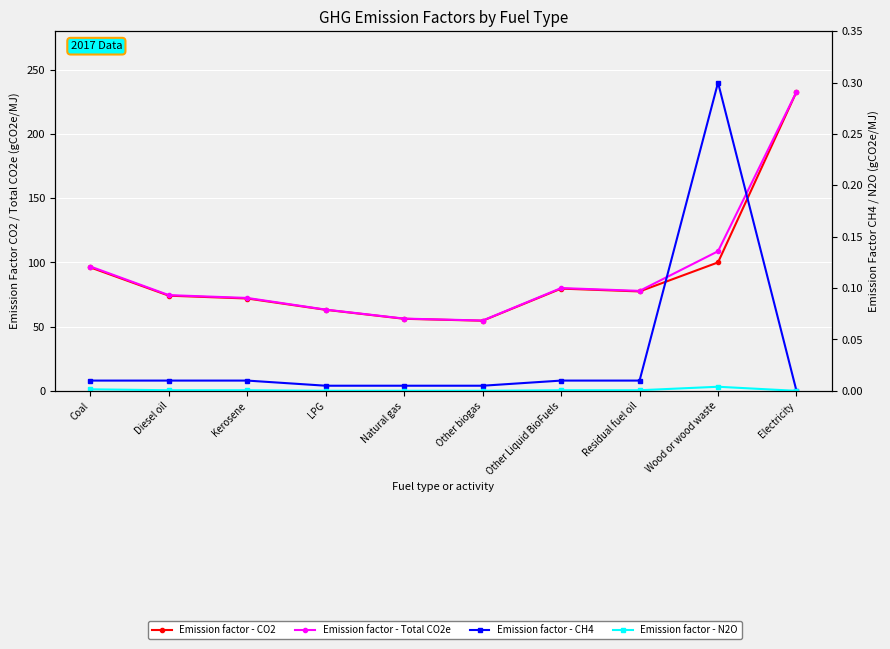

Reading left to right, list all the values displayed in this chart.

Emission factor - CO2: 96.1	74.1	71.9	63.1	56.1	54.6	79.6	77.4	100.0	232.8
Emission factor - Total CO2e: 96.8	74.5	72.3	63.3	56.3	54.8	80.0	77.8	108.7	232.8
Emission factor - CH4: 0.0	0.0	0.0	0.0	0.0	0.0	0.0	0.0	0.3	0.0
Emission factor - N2O: 0.0	0.0	0.0	0.0	0.0	0.0	0.0	0.0	0.0	0.0